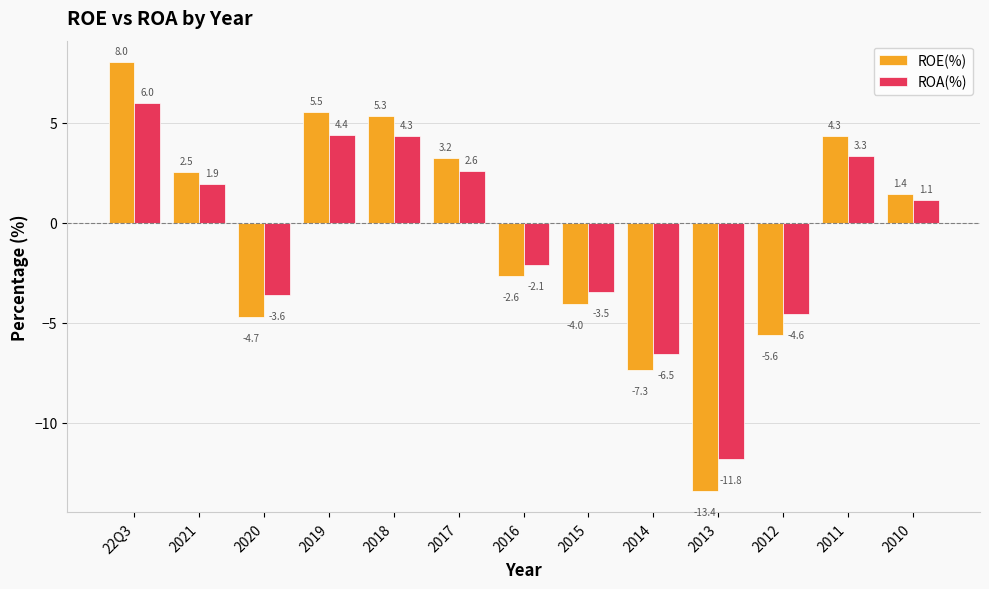

Which series has the largest range (max minus min)?

ROE(%)